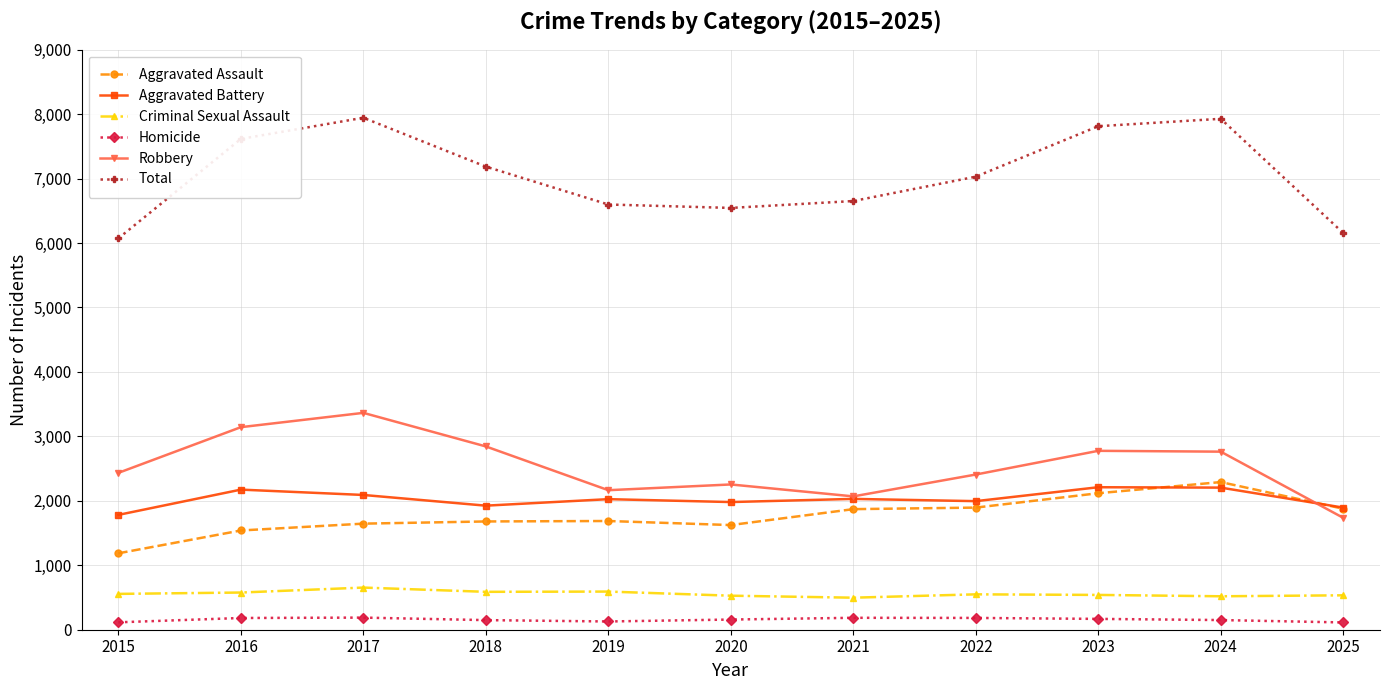

Which series has the largest total across all categories?

Total